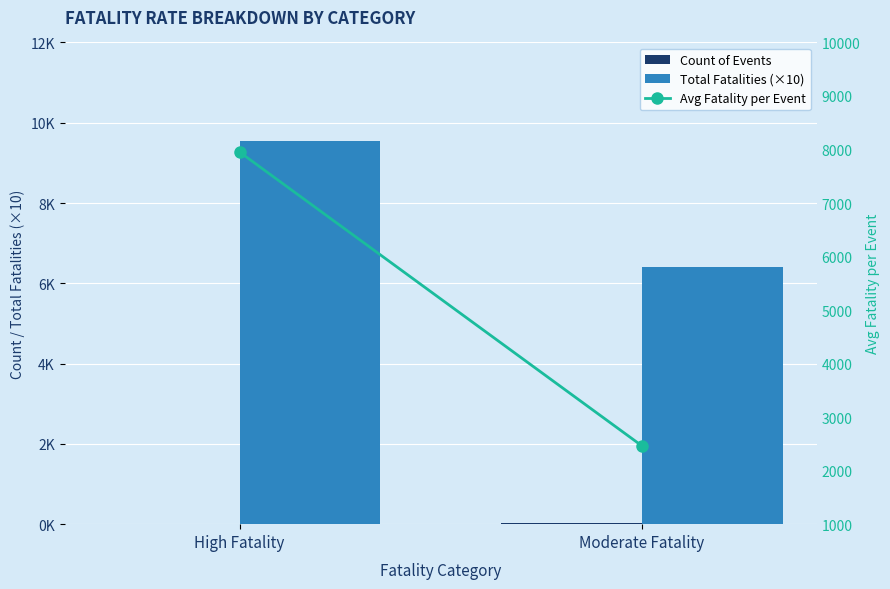

List the labels in order of Total Fatalities (×10) value, largest first.

High Fatality, Moderate Fatality